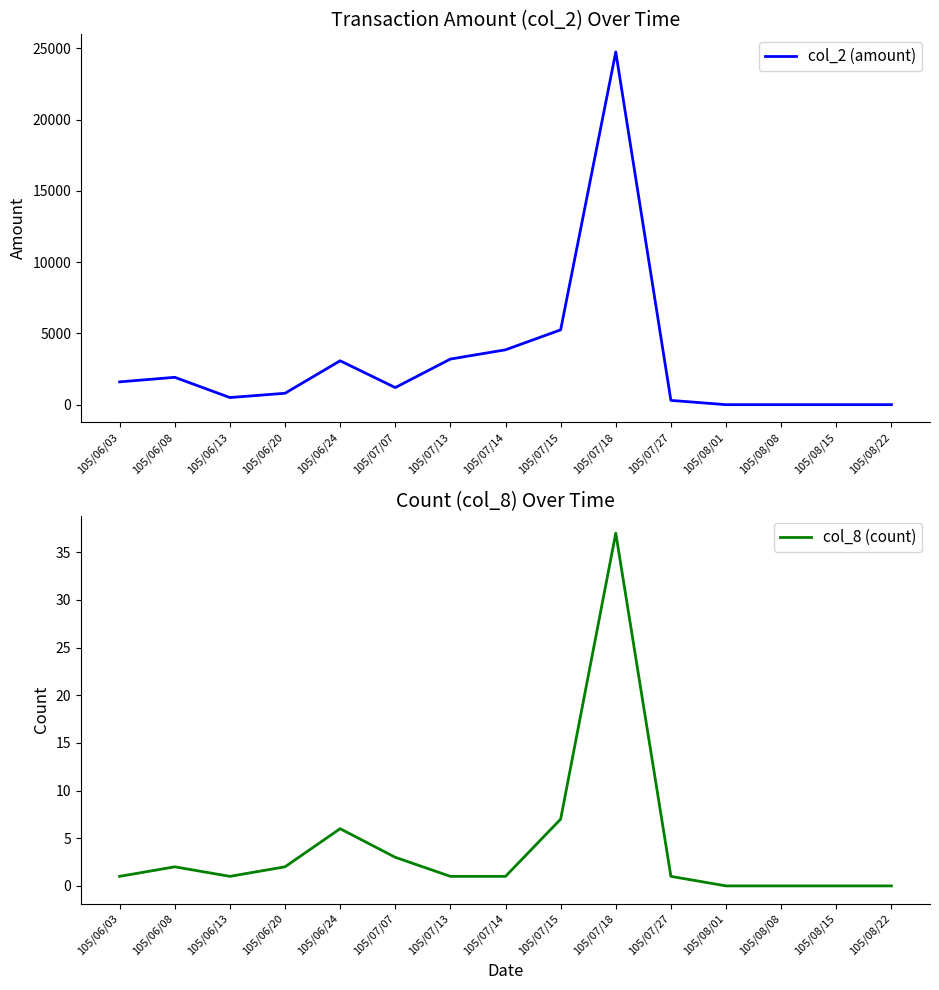

The col_2 (amount) series shows 3080 at 105/06/24. True or false?

True